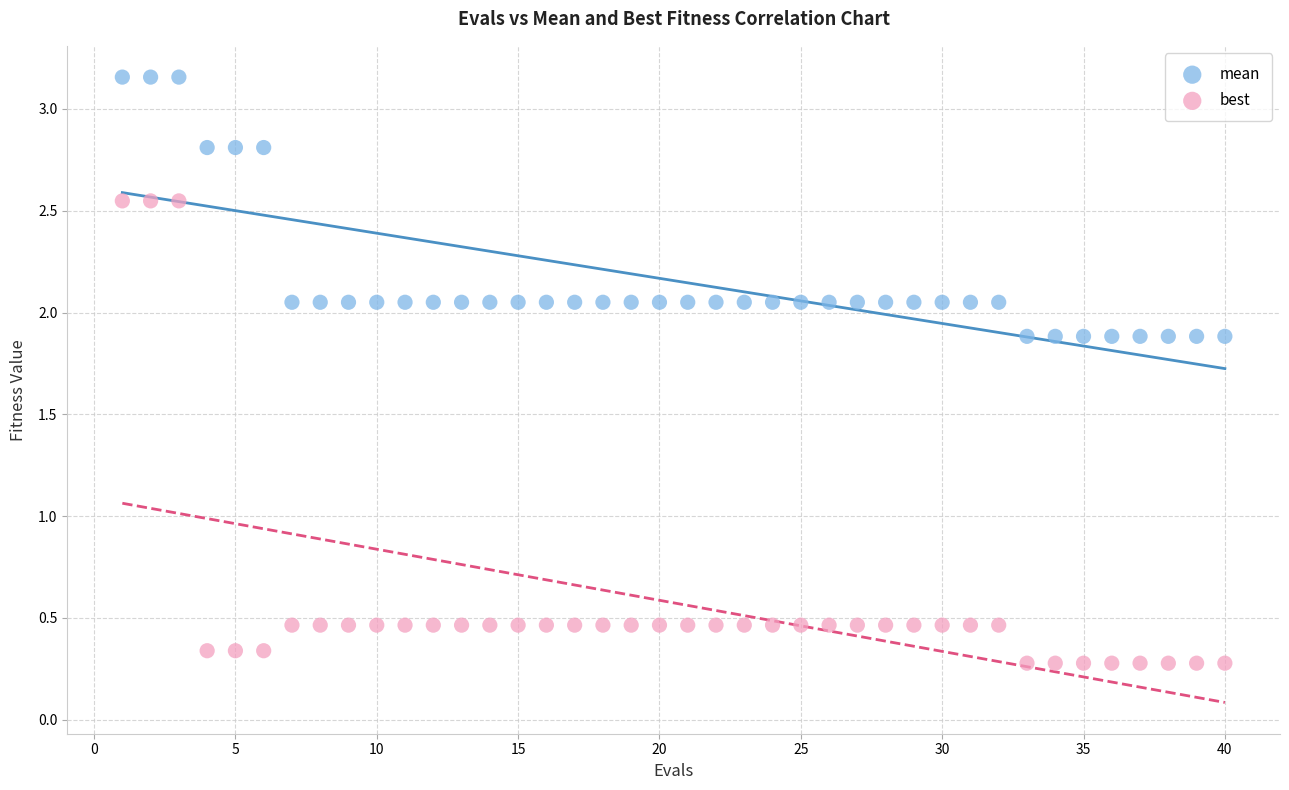

Across all data points, what is the range of X values (max minus min)?

39.0